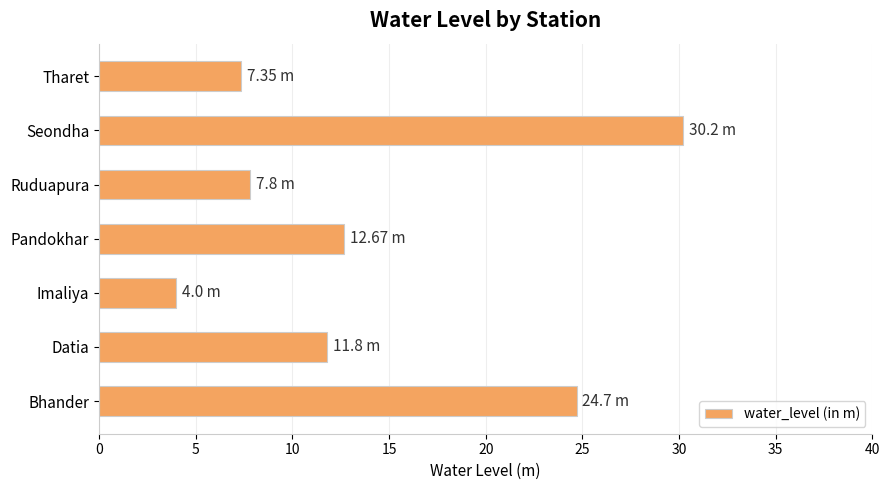

Which has a higher value, Imaliya or Seondha?

Seondha